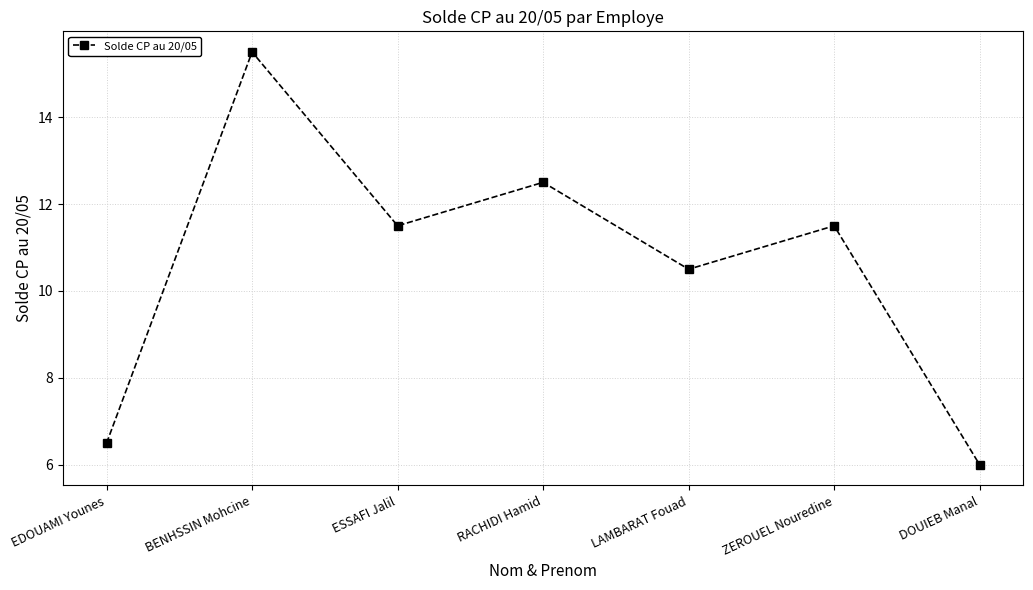

What is the approximate value at EDOUAMI Younes?

6.5